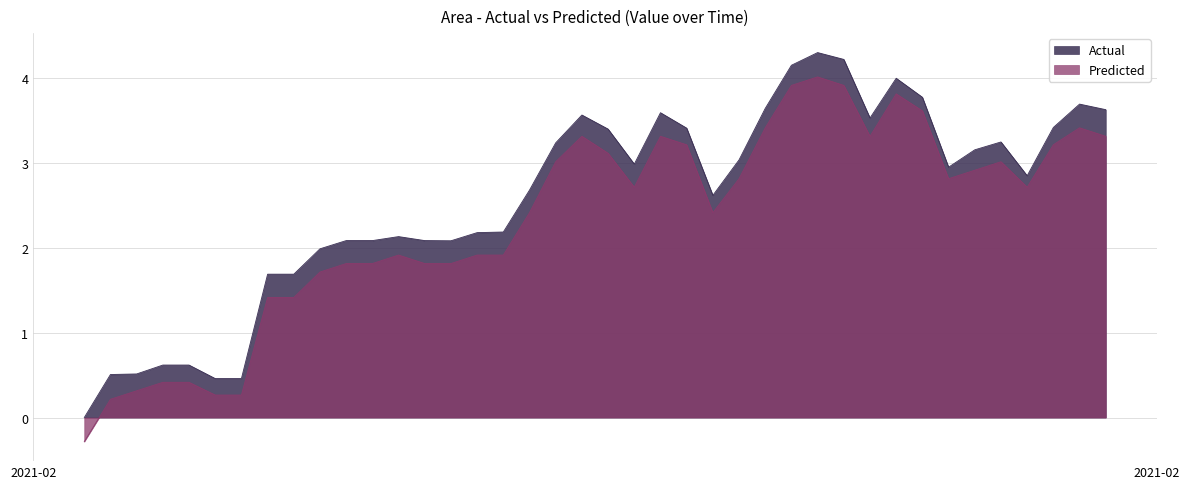

Which series has the largest total across all categories?

Actual